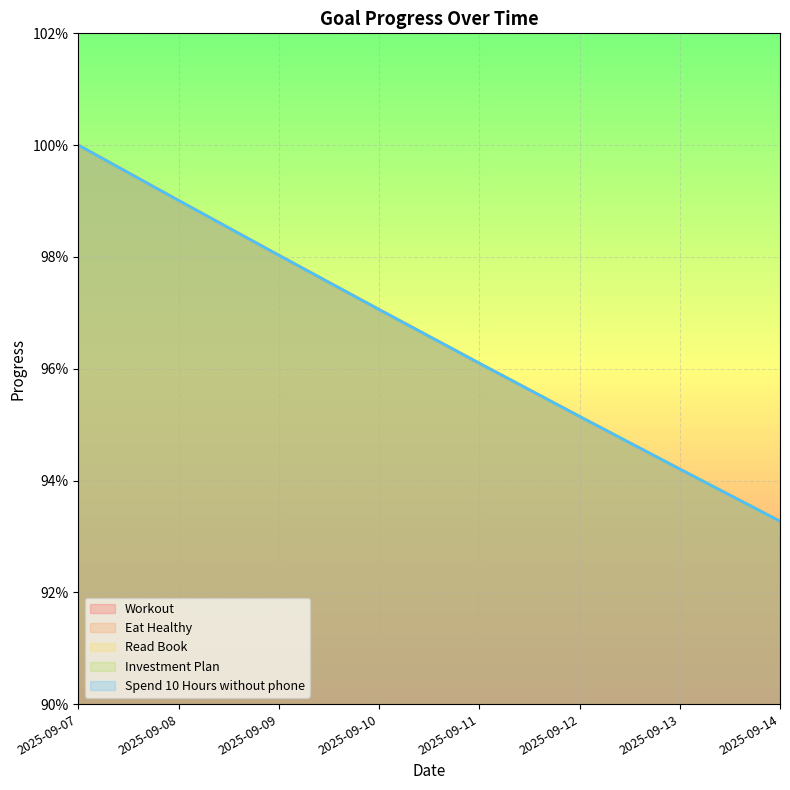

The value of Eat Healthy at 2025-09-12 is 1.5. True or false?

False